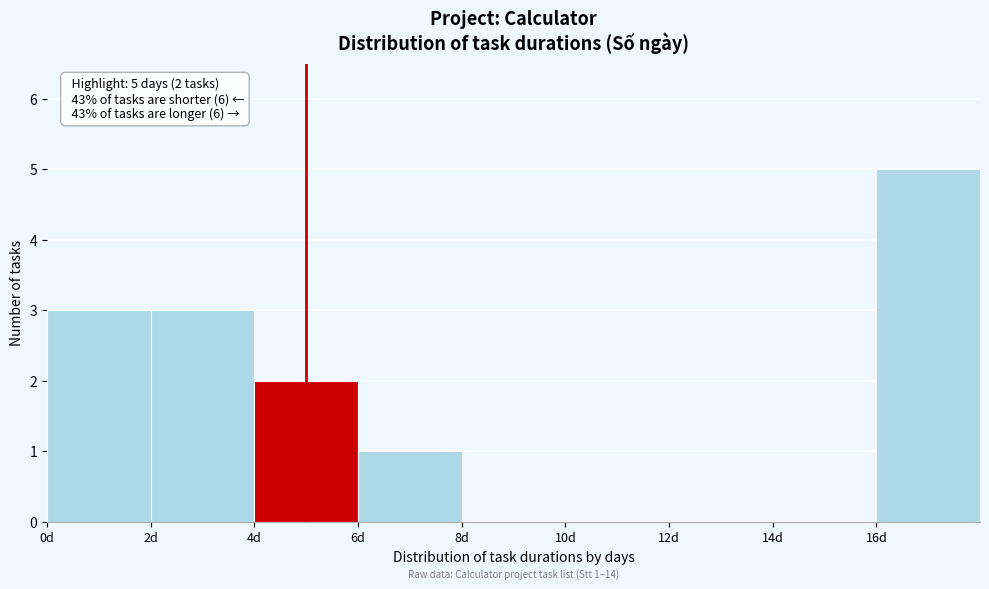

Which range on the x-axis has the tallest bar?

16 to 18